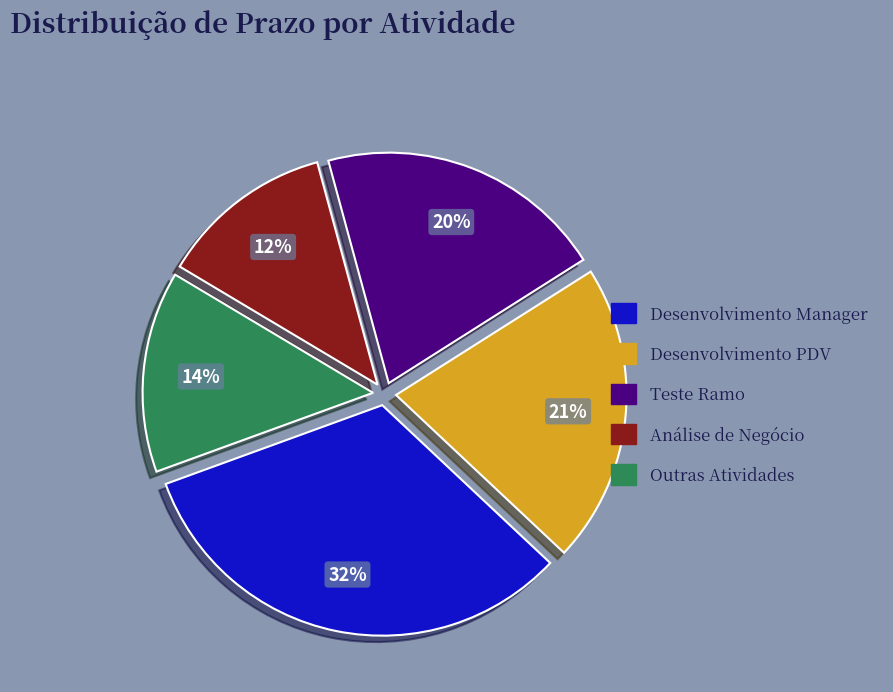

True or false: Teste Ramo accounts for 20% of the total.

True